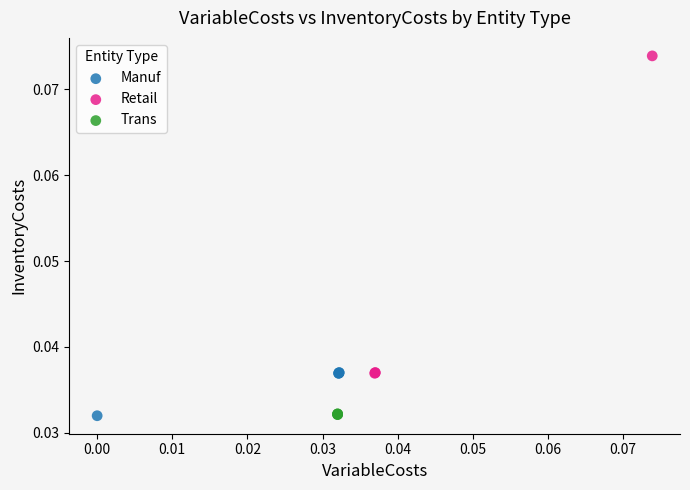

Which series reaches the maximum Y coordinate?

Retail